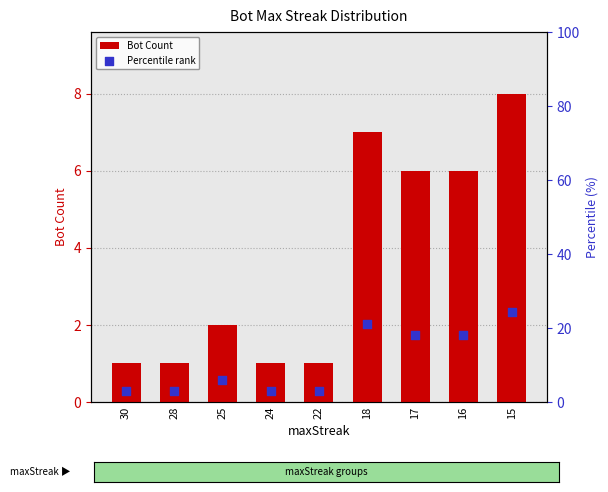

At how many categories does at least one series exceed 13?

4